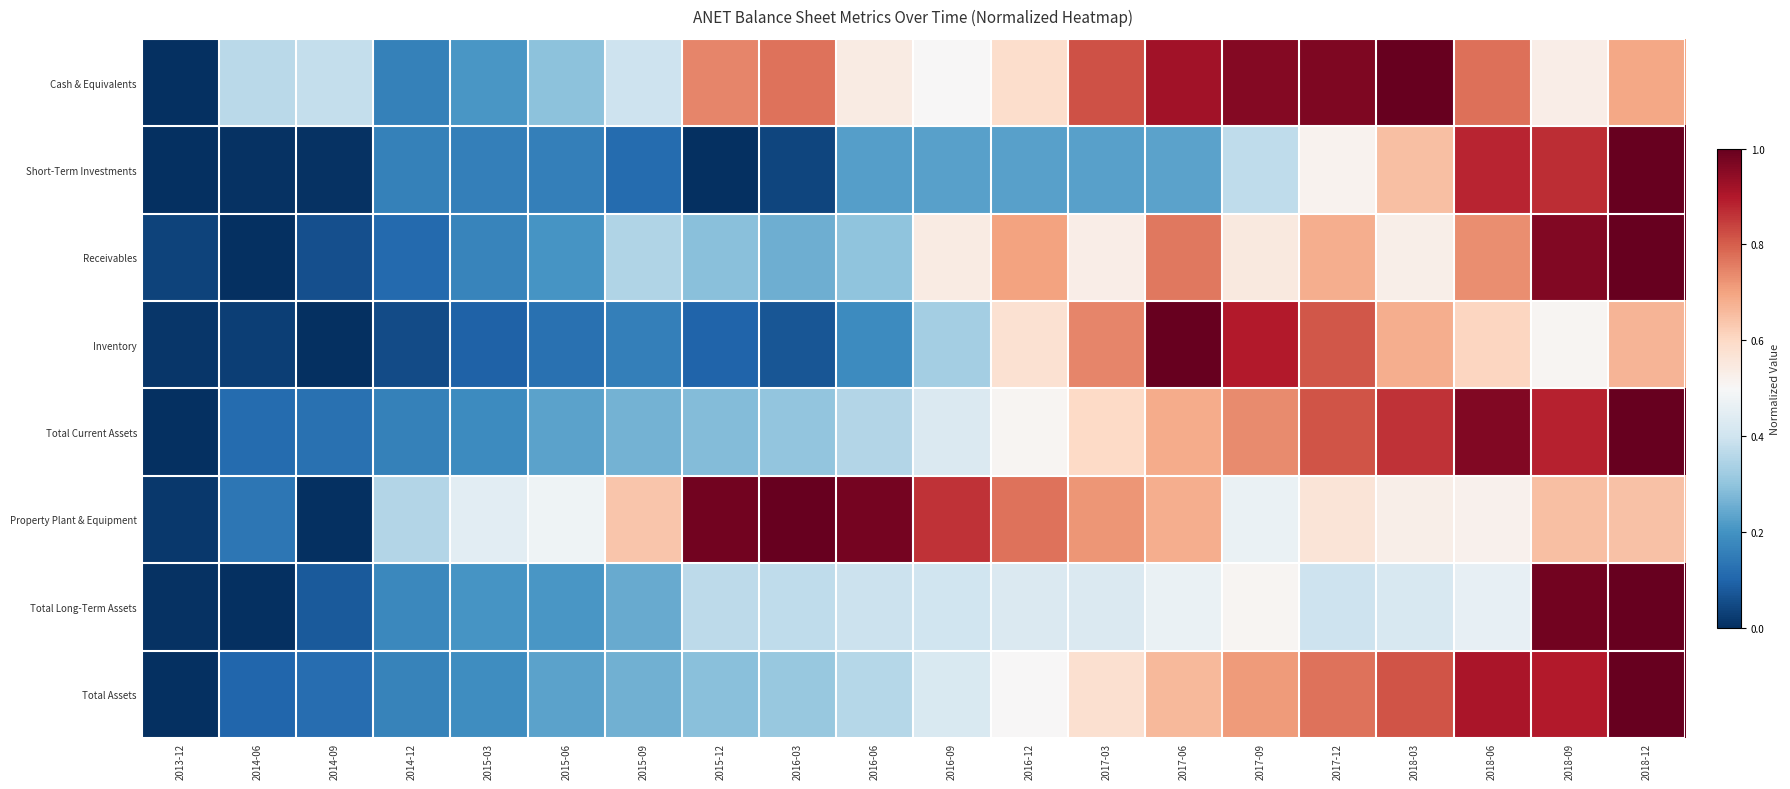

Rank the series at 2014-12 from lowest to highest value.

Inventory, Receivables, Short-Term Investments, Total Current Assets, Cash & Equivalents, Total Assets, Total Long-Term Assets, Property Plant & Equipment